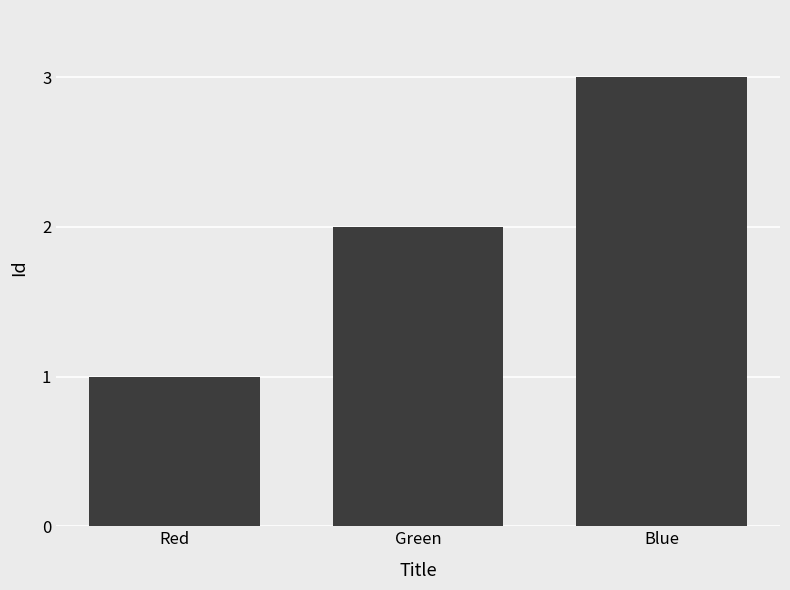

What is the difference between the maximum and minimum values?

2